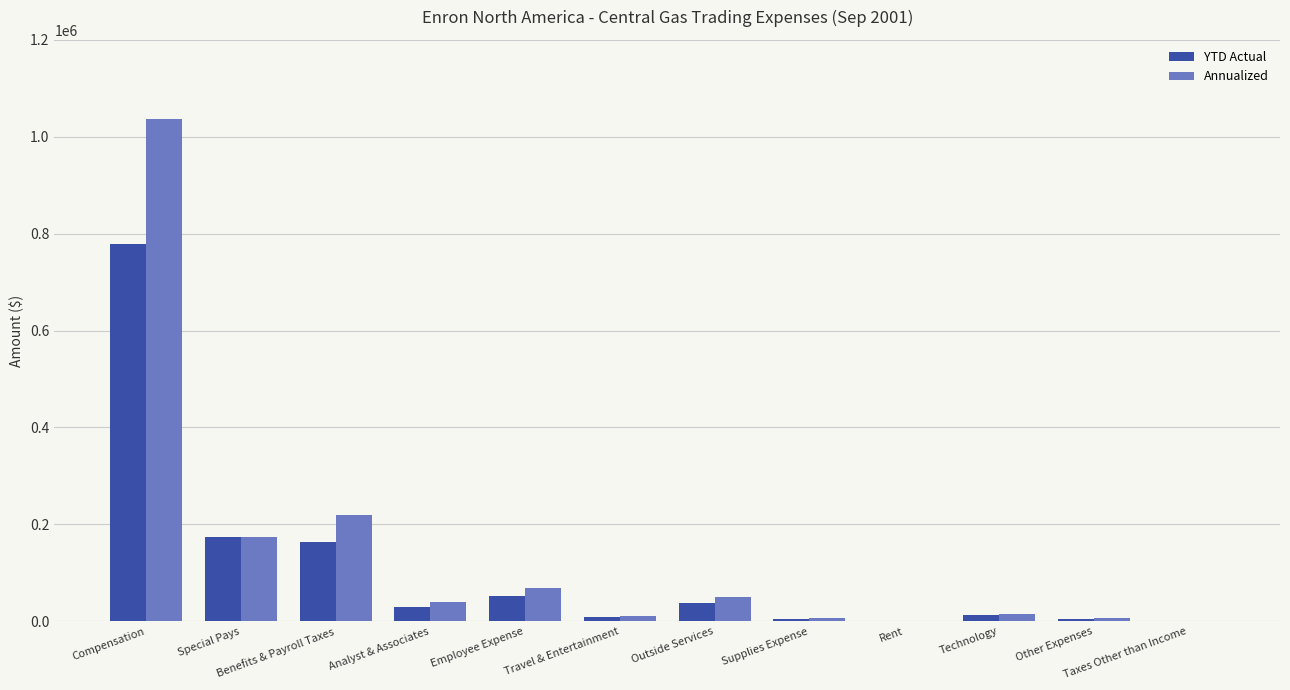

What are all the series names shown in the legend?

YTD Actual, Annualized